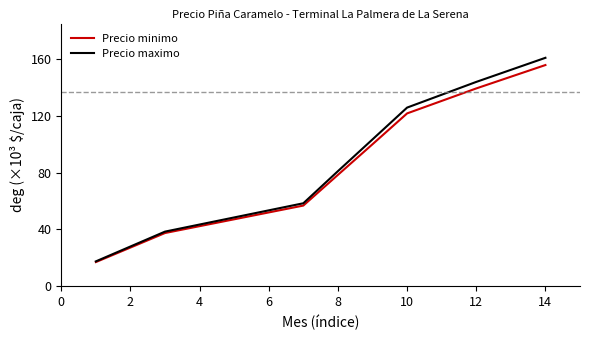

True or false: Precio maximo has more than 2 interior local peaks.

False